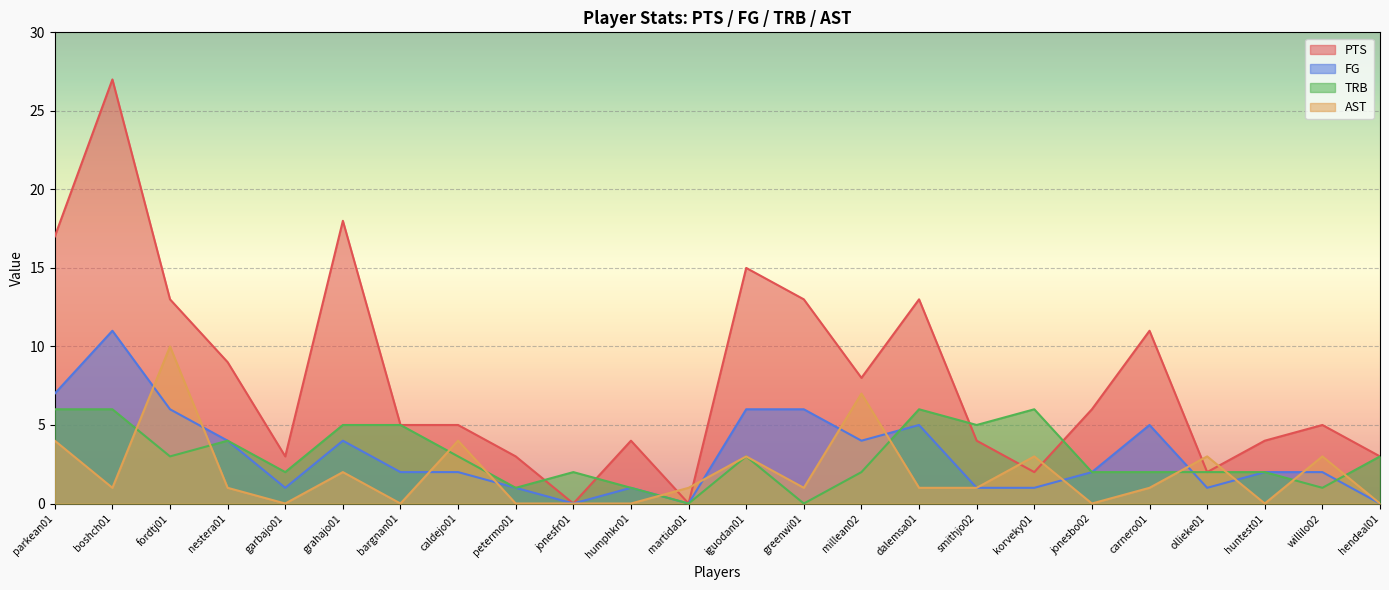

Which series has the largest total across all categories?

PTS